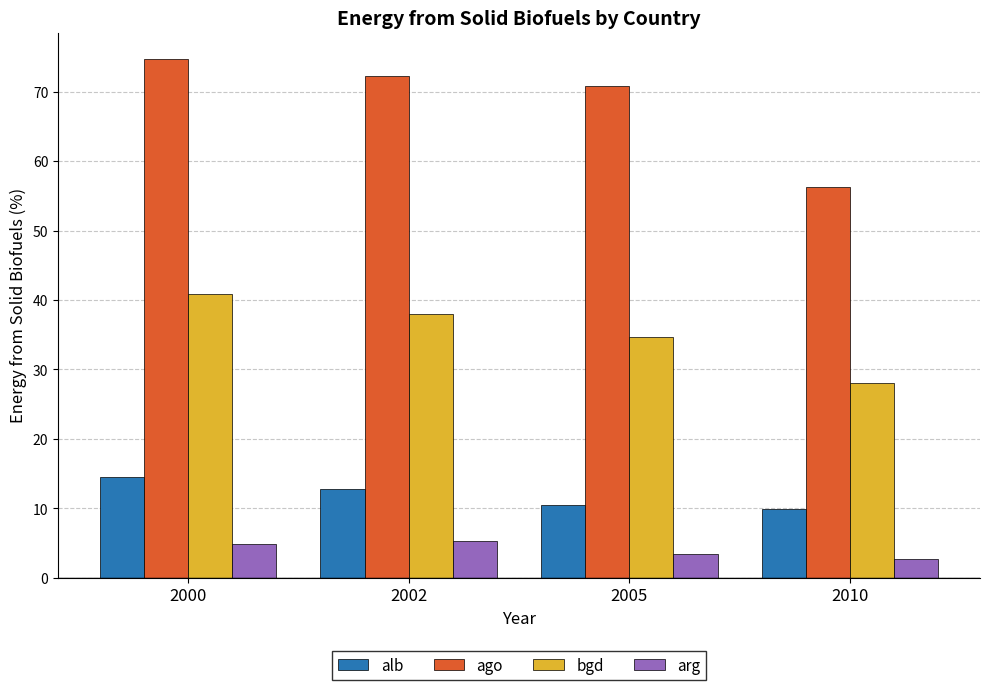

What is the average value of the alb series?

11.9